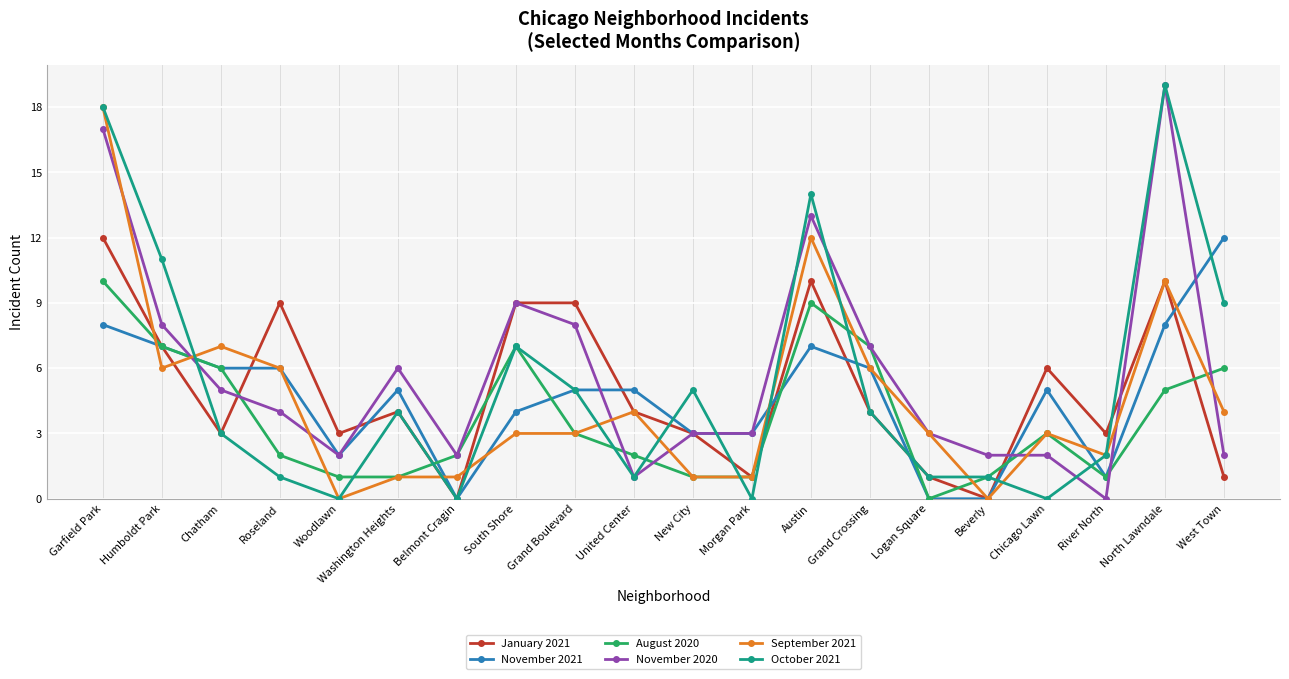

Where is the first local maximum for October 2021?

Washington Heights